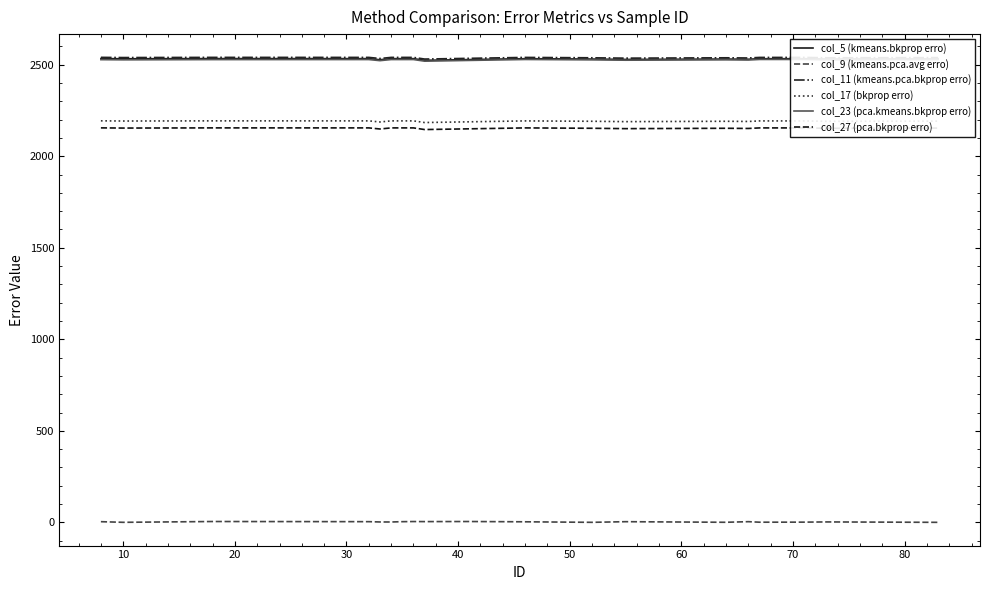

True or false: col_17 (bkprop erro) has more than 0 points higher than both neighbors.

True